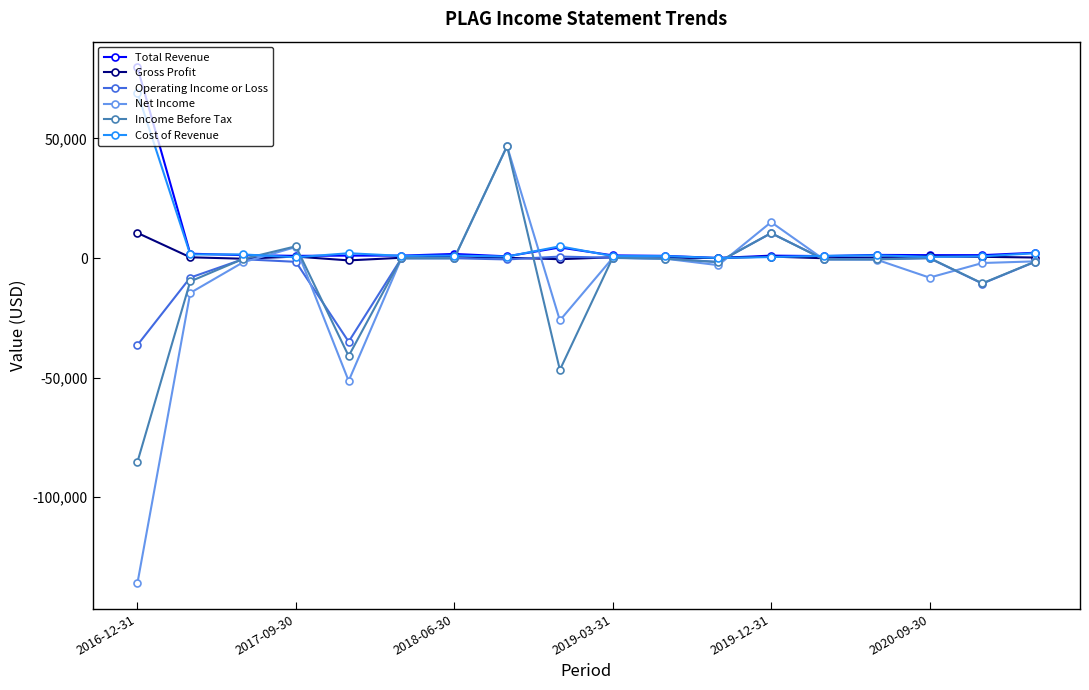

What is the highest value of the Total Revenue series?

79700